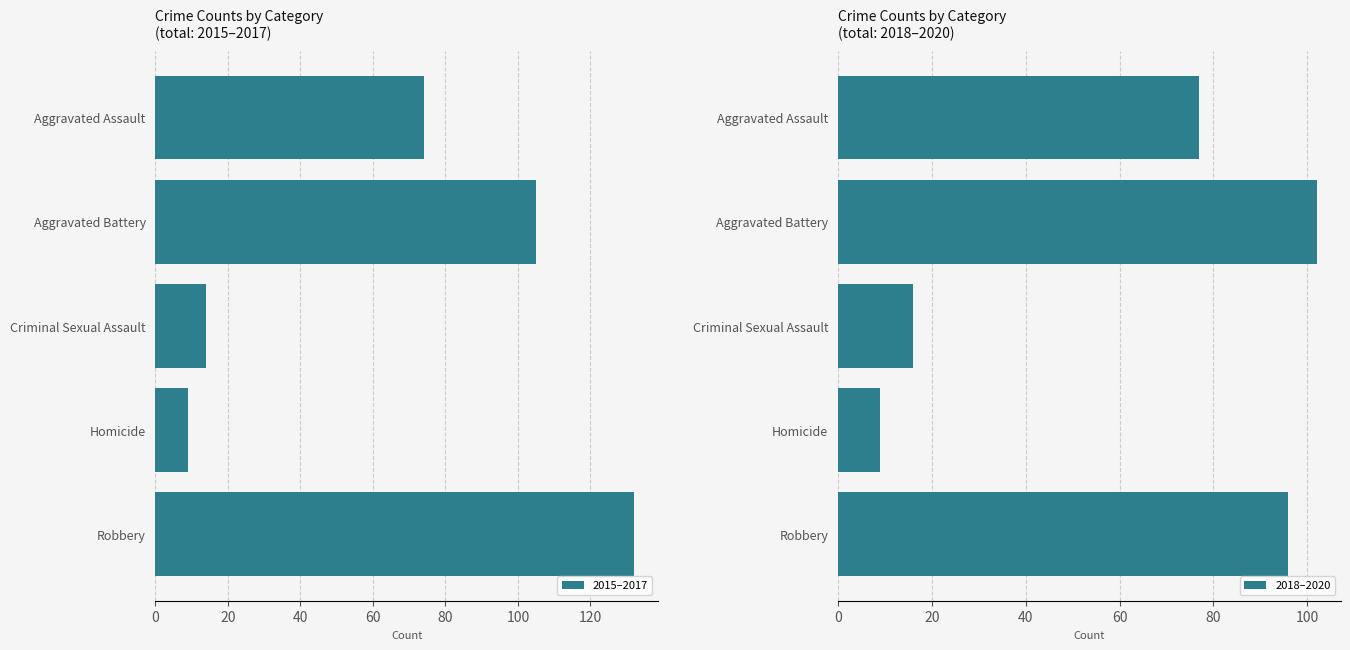

Are the bars grouped side by side (vs. stacked)?

Yes